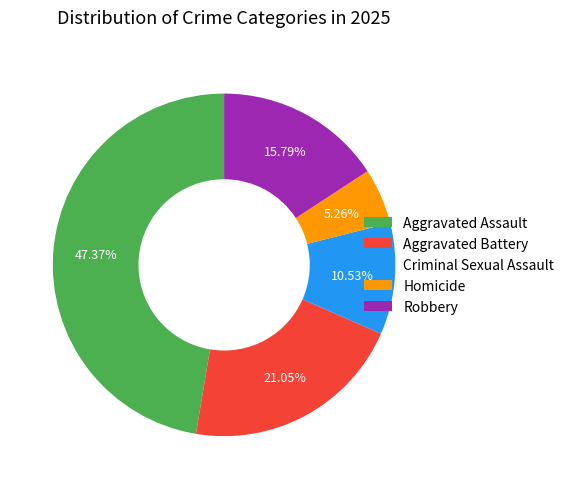

How many segments does this pie chart have?

5